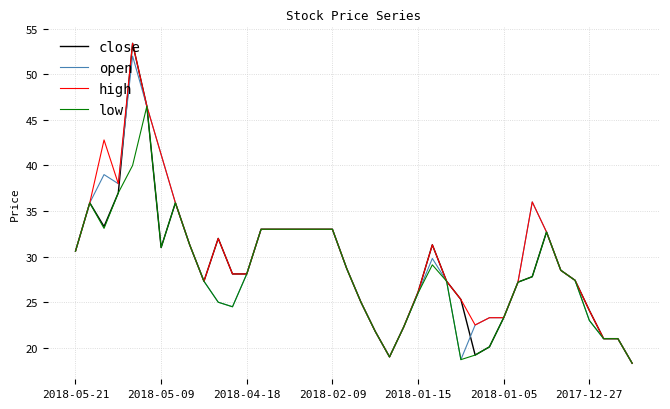

What is the minimum value shown in the chart?

18.3